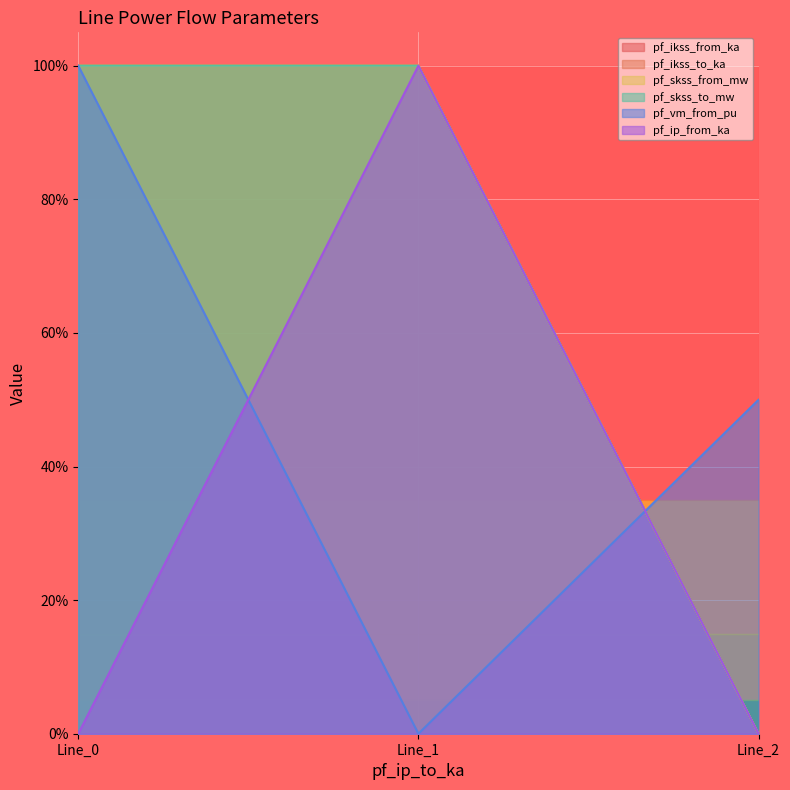

Count the pf_ip_from_ka values in the range 0 to 1.

3